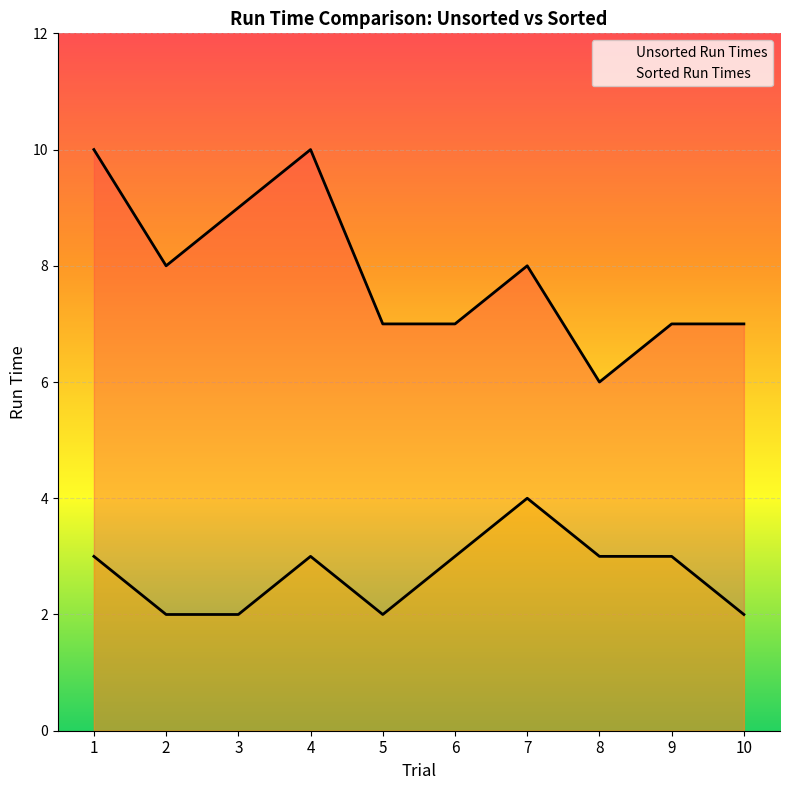

Where is Unsorted Run Times nearest to the value 8?

2